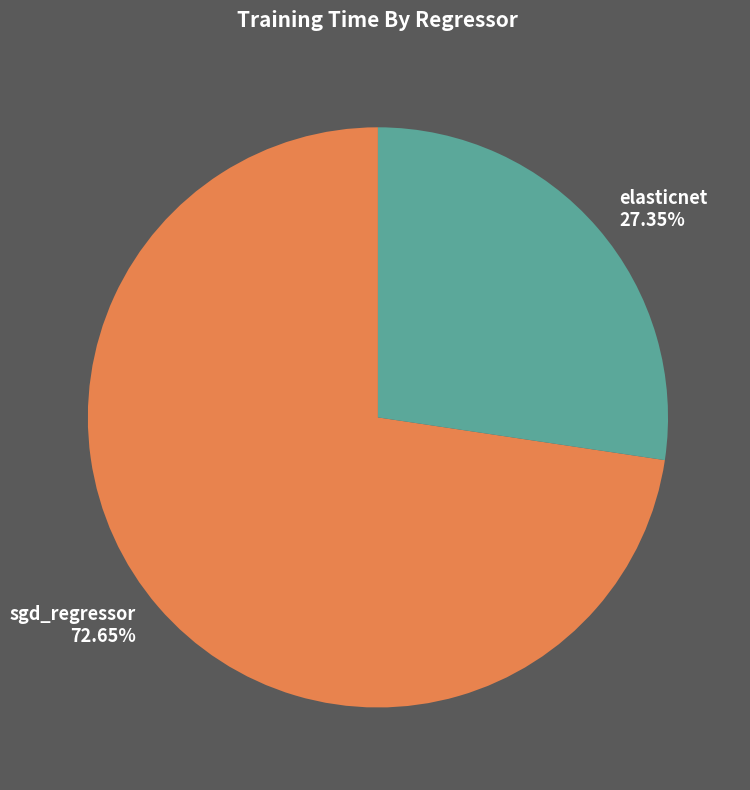

The elasticnet slice represents 27% of the pie. True or false?

True